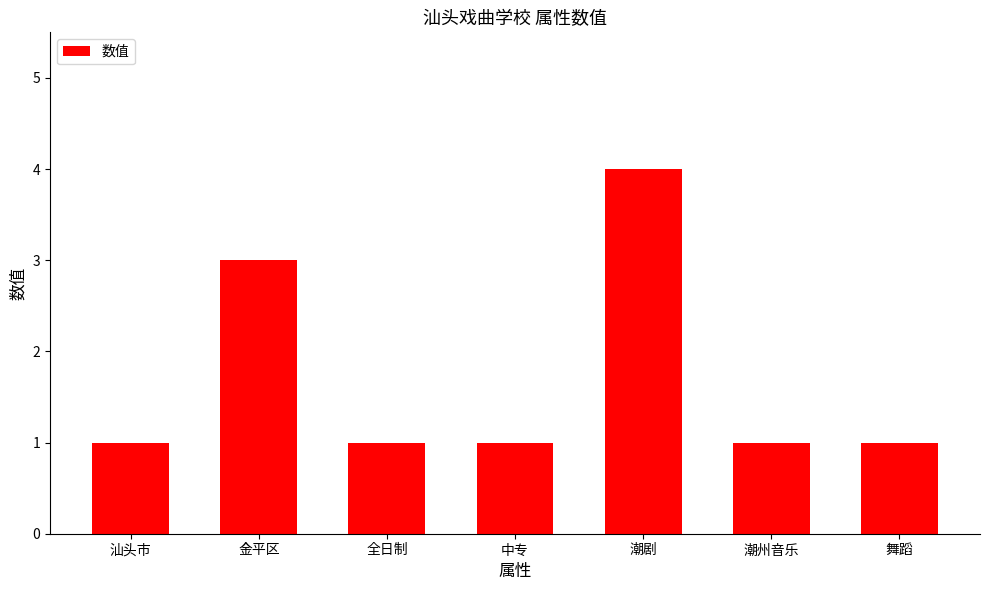

Reading left to right, what are all the values shown in this chart?

1	3	1	1	4	1	1